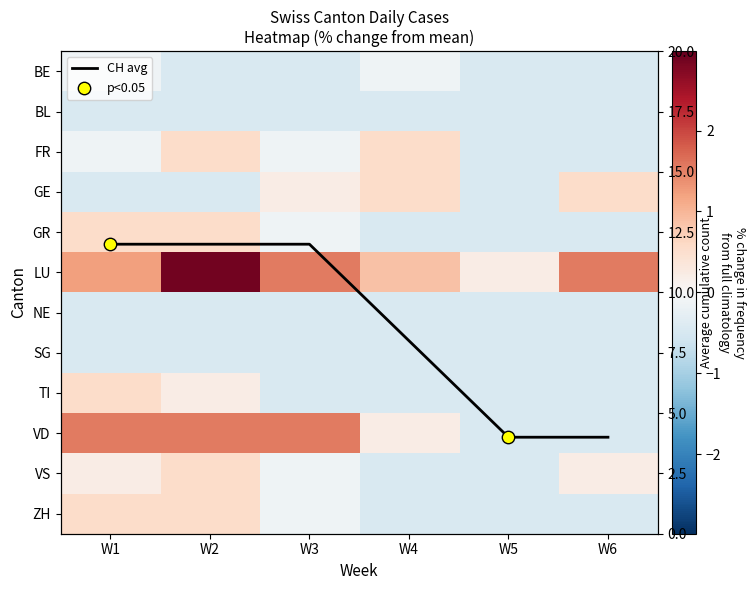

Between W1 and W3, which is larger?

W1